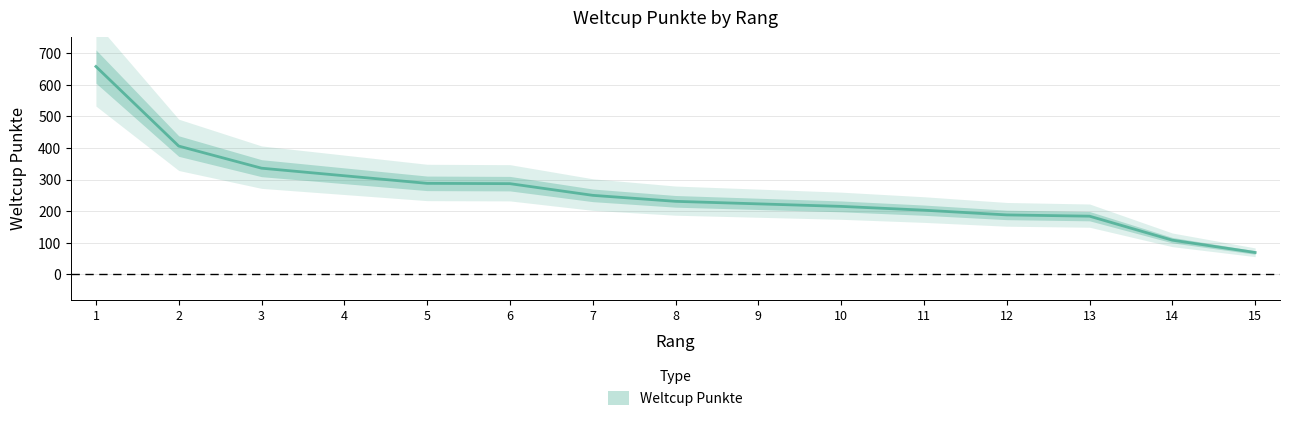

Count the number of values greater than 231.

7